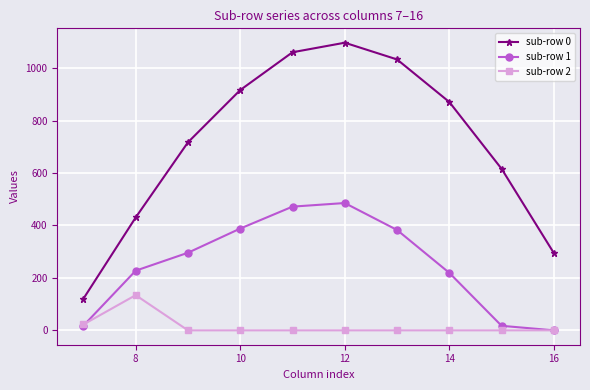

List the series in order of their overall mean, highest first.

sub-row 0, sub-row 1, sub-row 2